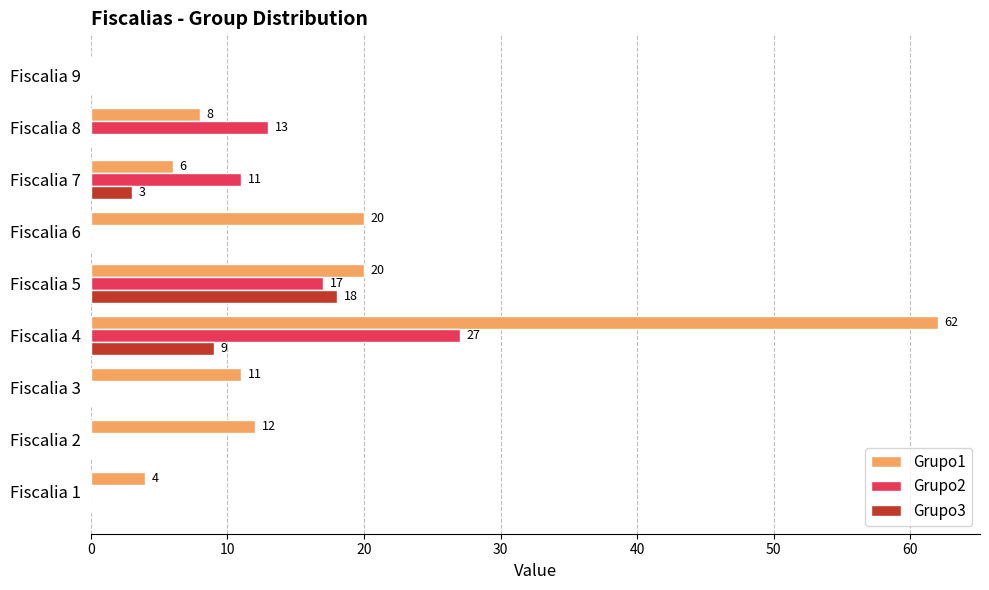

What is the sum of the Grupo2 values at Fiscalia 4 and Fiscalia 6?

27